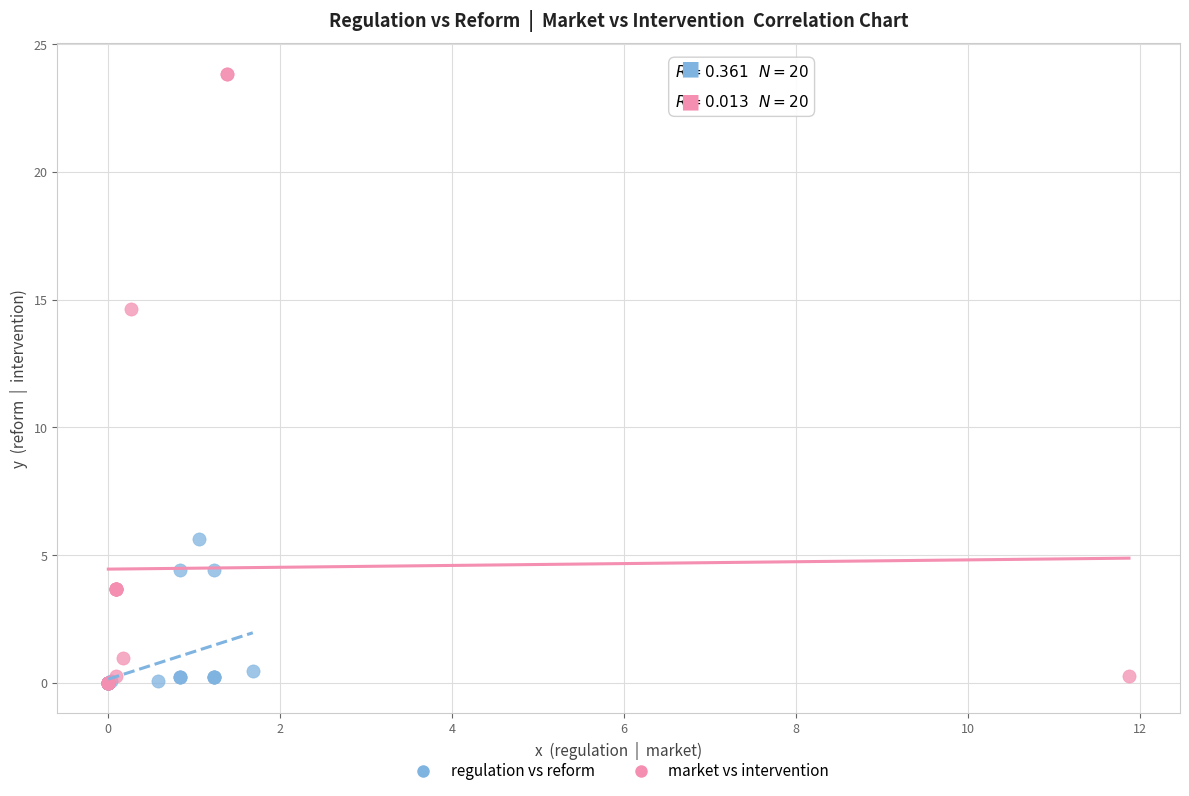

Which series has the widest spread of Y values?

market vs intervention